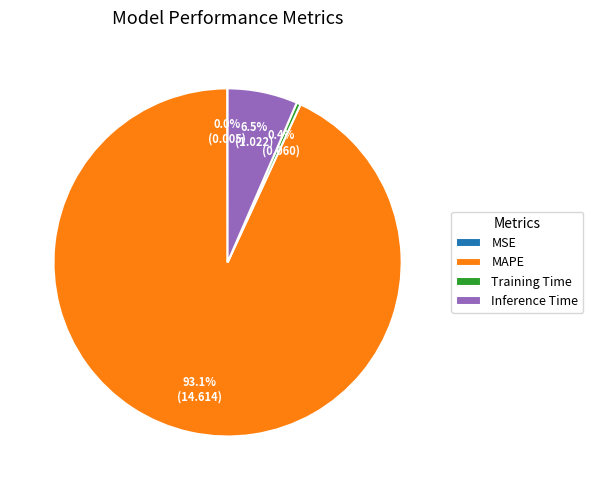

To the nearest percent, what is the difference between the largest and smallest slice percentages?

93%